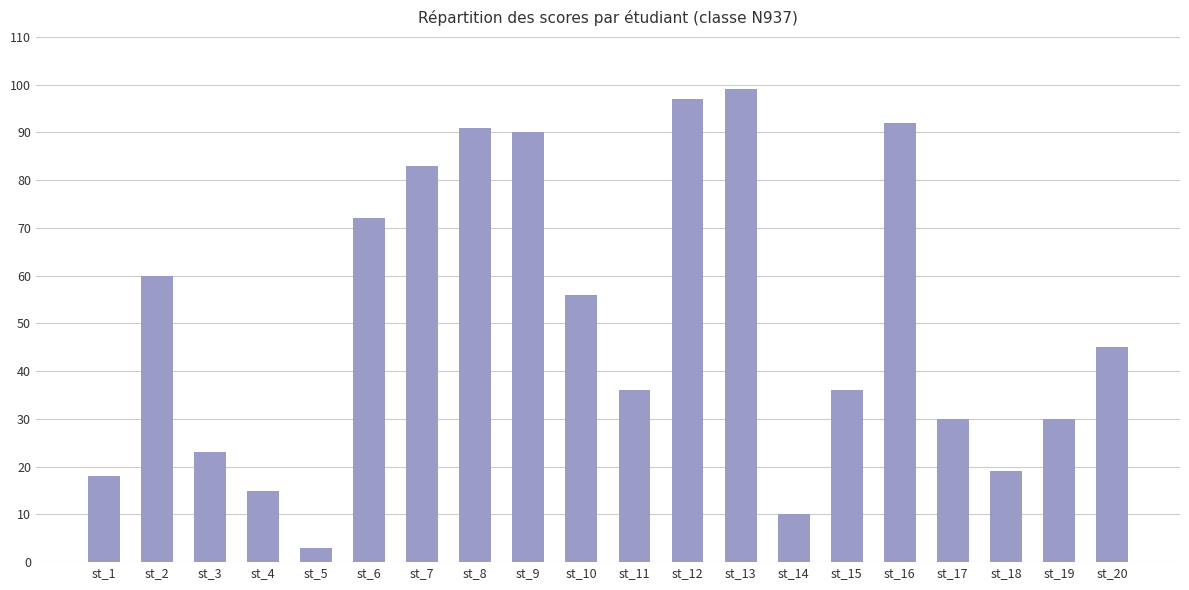

What is the sum of all values?

1005